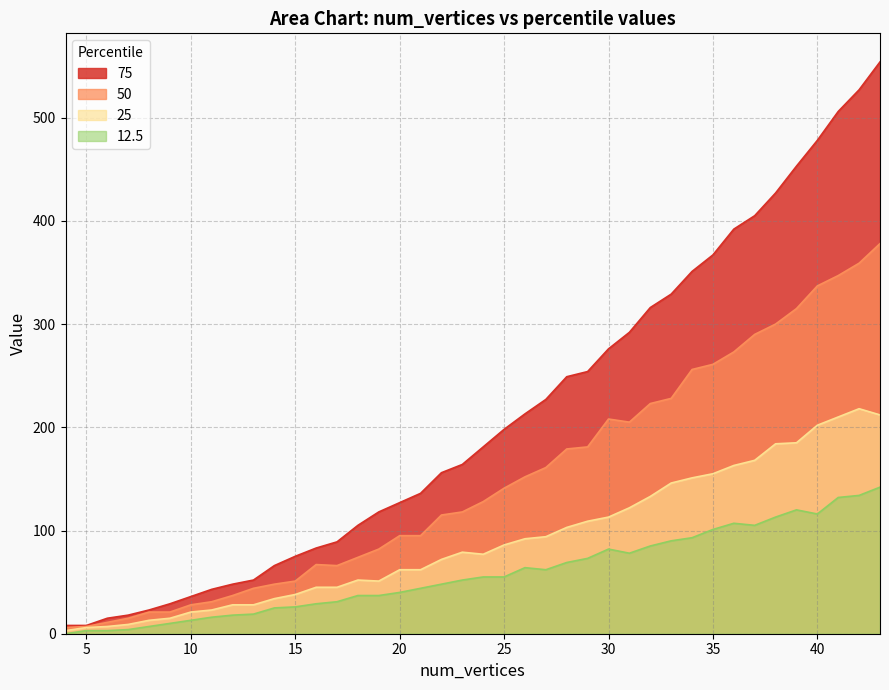

Rank the series by their maximum value, from highest to lowest.

75, 50, 25, 12.5